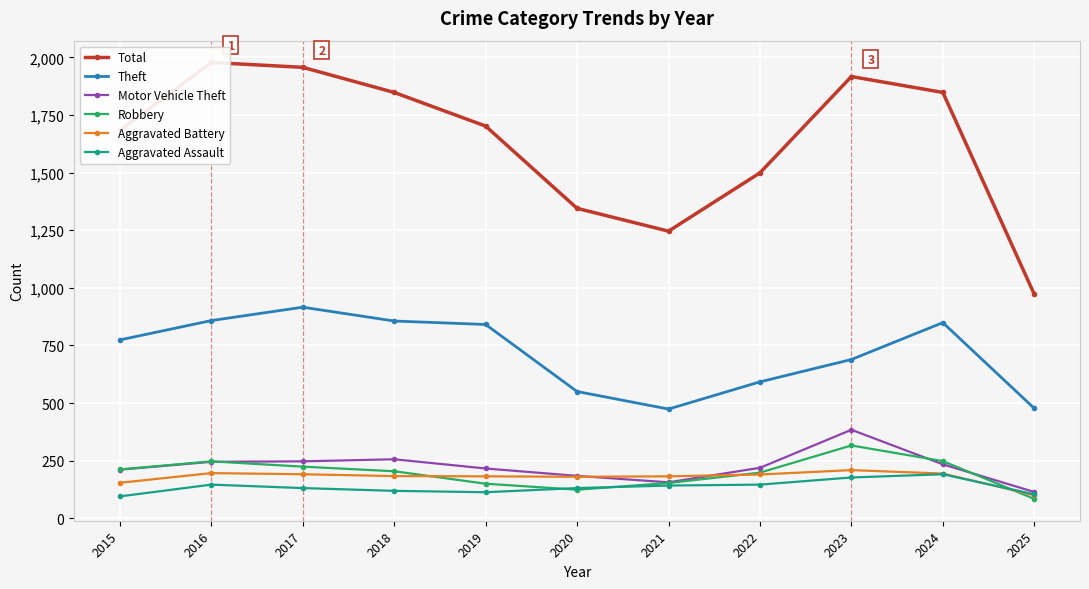

The value of Robbery at 2023 is 316. True or false?

True